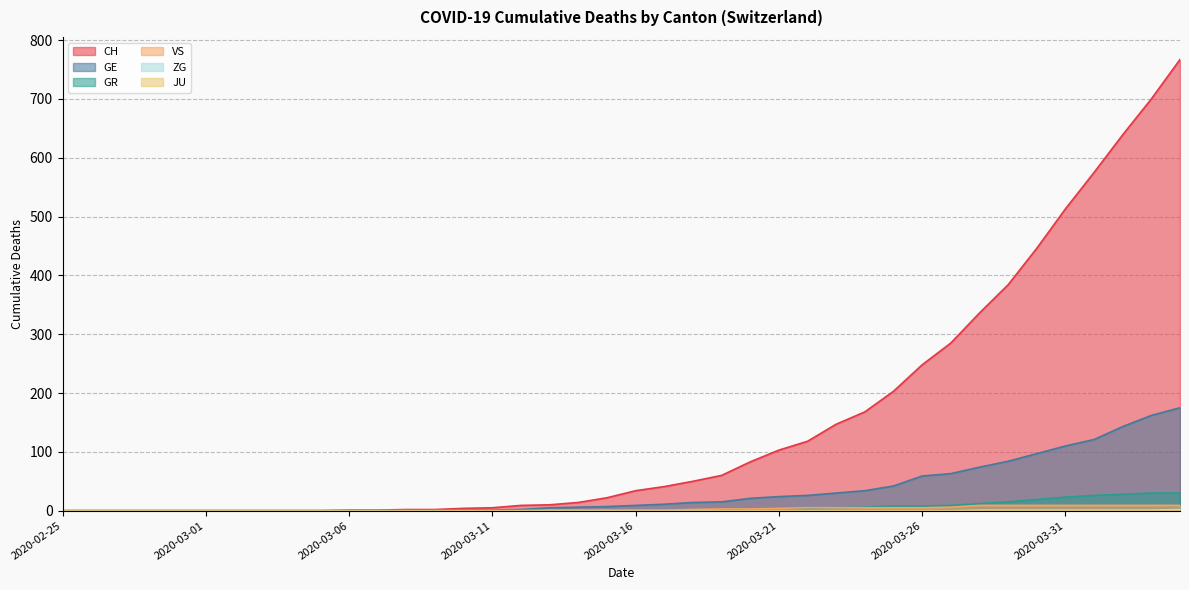

Between 2020-03-06 and 2020-03-22, which series saw the biggest shift?

CH